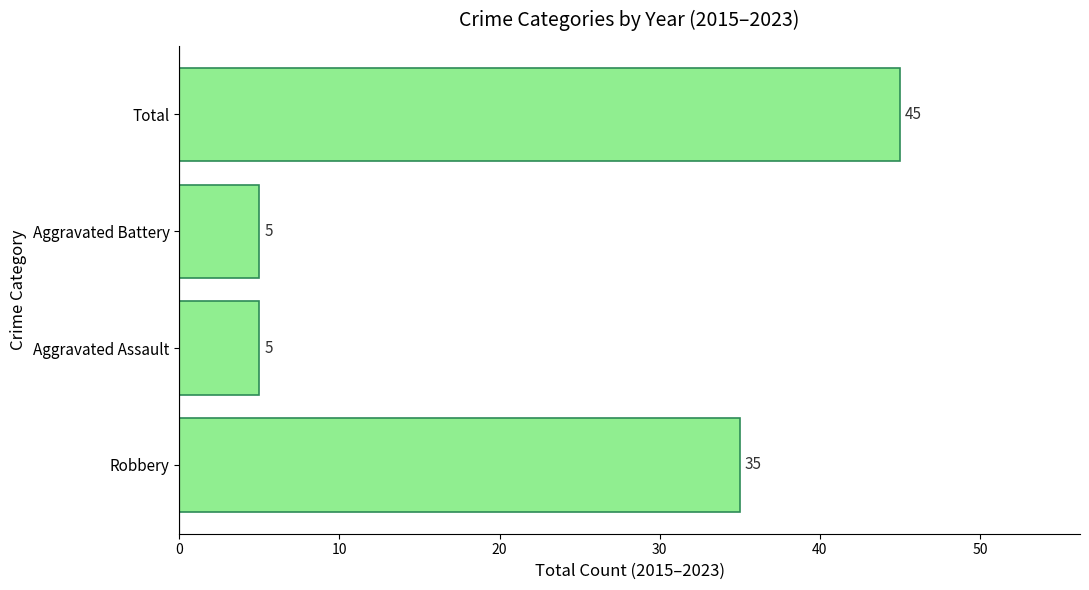

What is the difference between the maximum and minimum values?

40